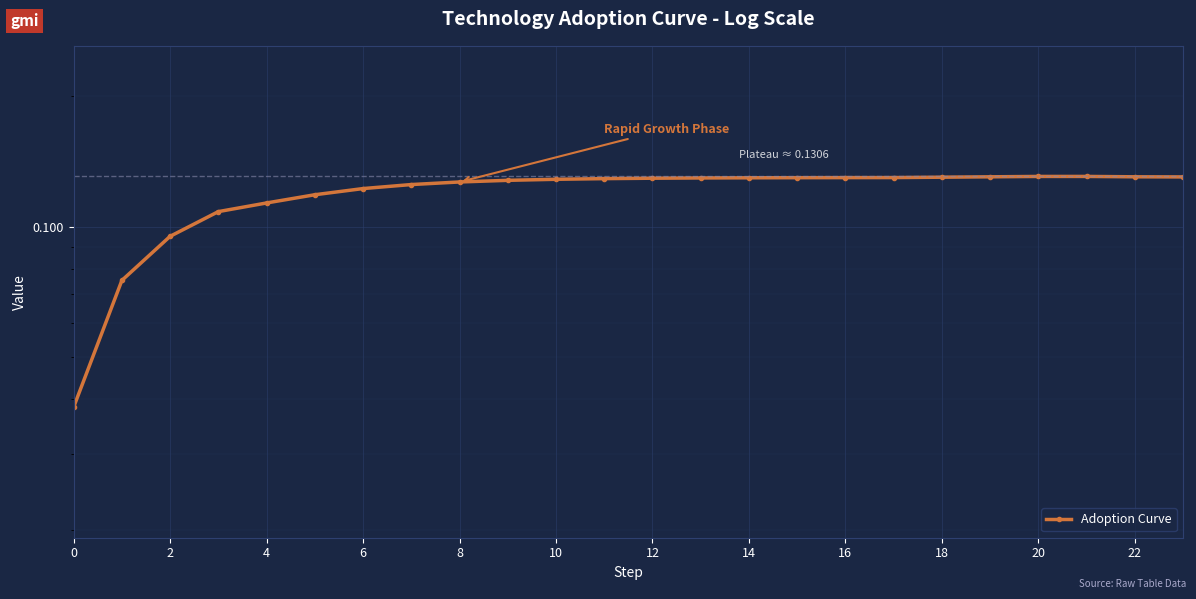

True or false: the data shows 0.0 at 16.

False